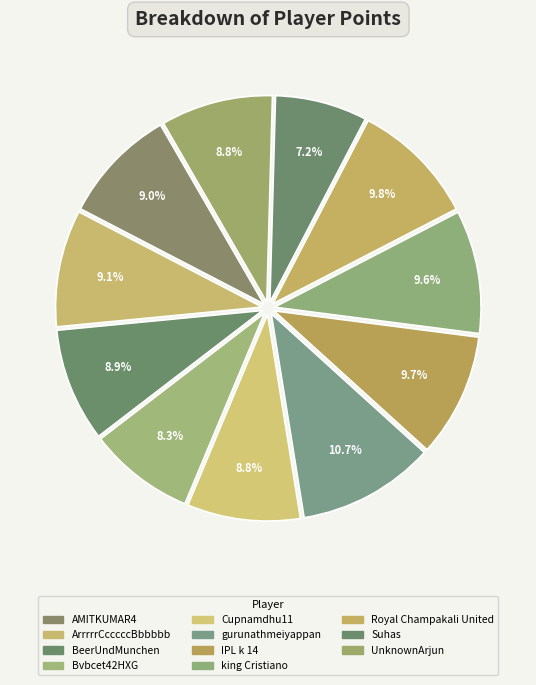

Does BeerUndMunchen account for over 50% of the chart?

No